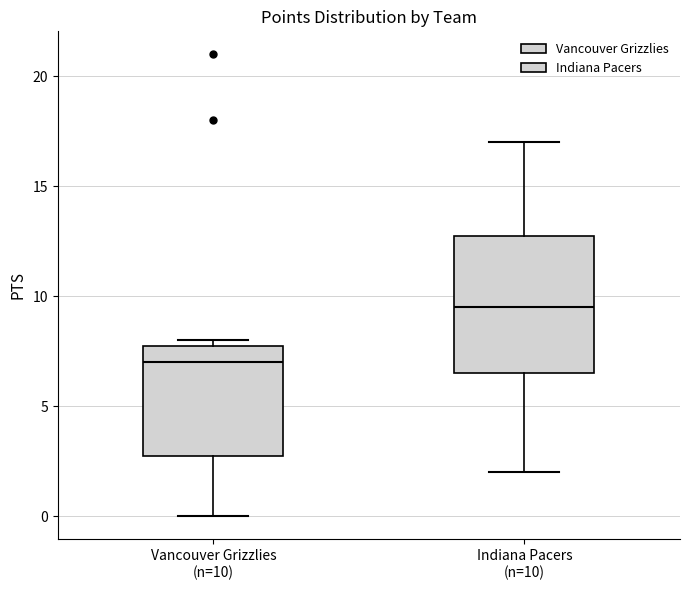

Reading left to right, read every box against the y-axis: the position of its median line, the range the box covers, and the ends of its whiskers. The values are not printed on the chart, so give them approximately, as read against the axis.

Vancouver Grizzlies (n=10): median 7.0, box 3.0 to 8.0, whiskers 0.0 to 8.0 (just above the box's upper edge)
Indiana Pacers (n=10): median 9.5, box 6.5 to 13.0, whiskers 2.0 to 17.0